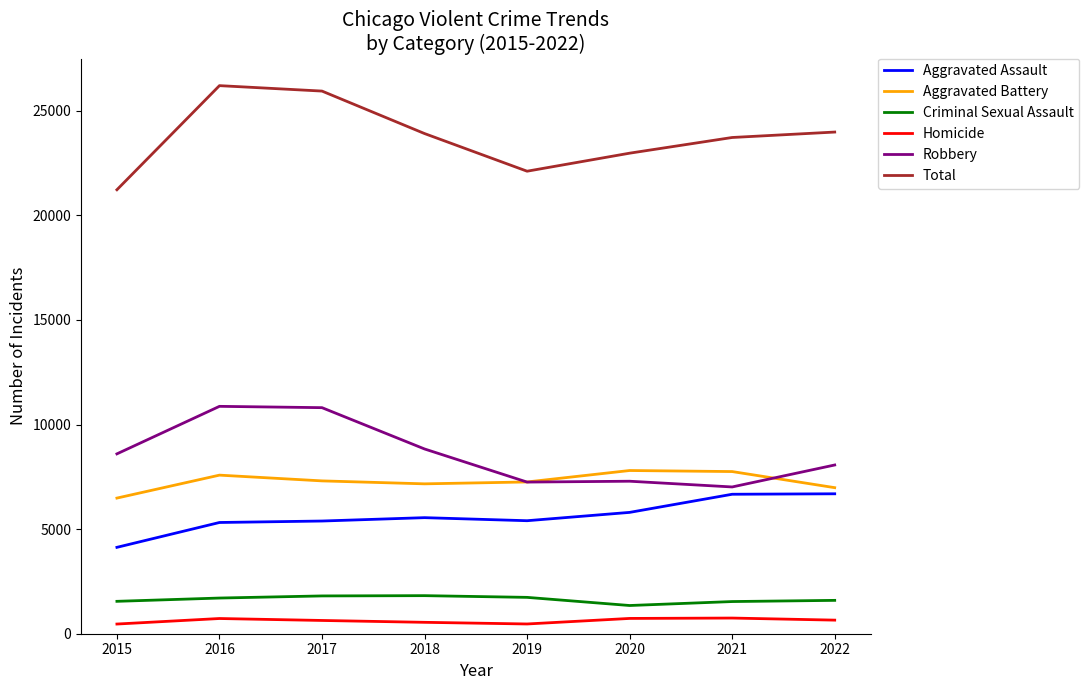

Which series has the largest total across all categories?

Total